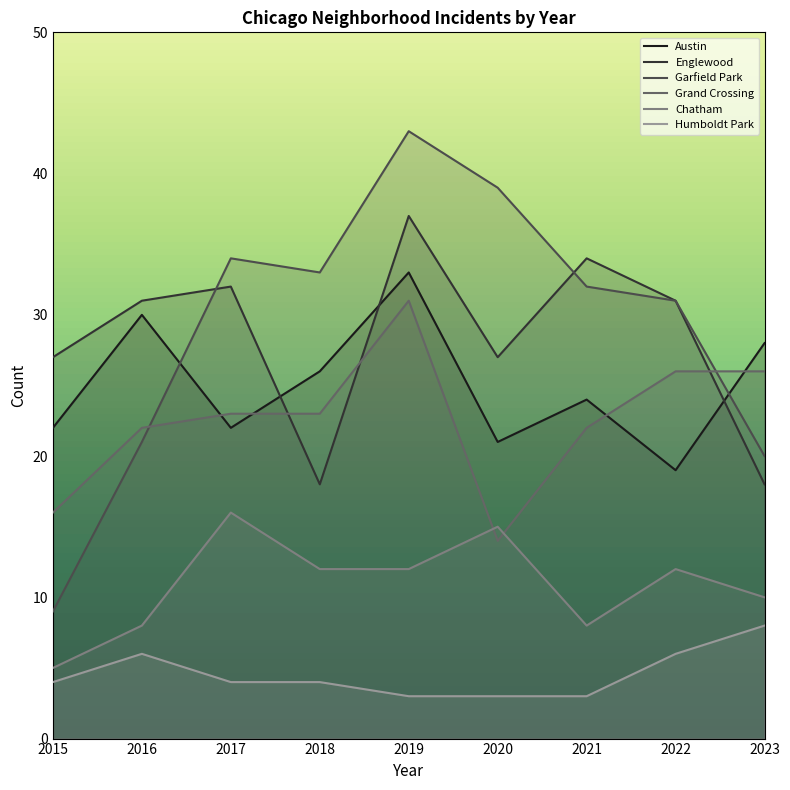

The value of Englewood at 2023 is 18. True or false?

True